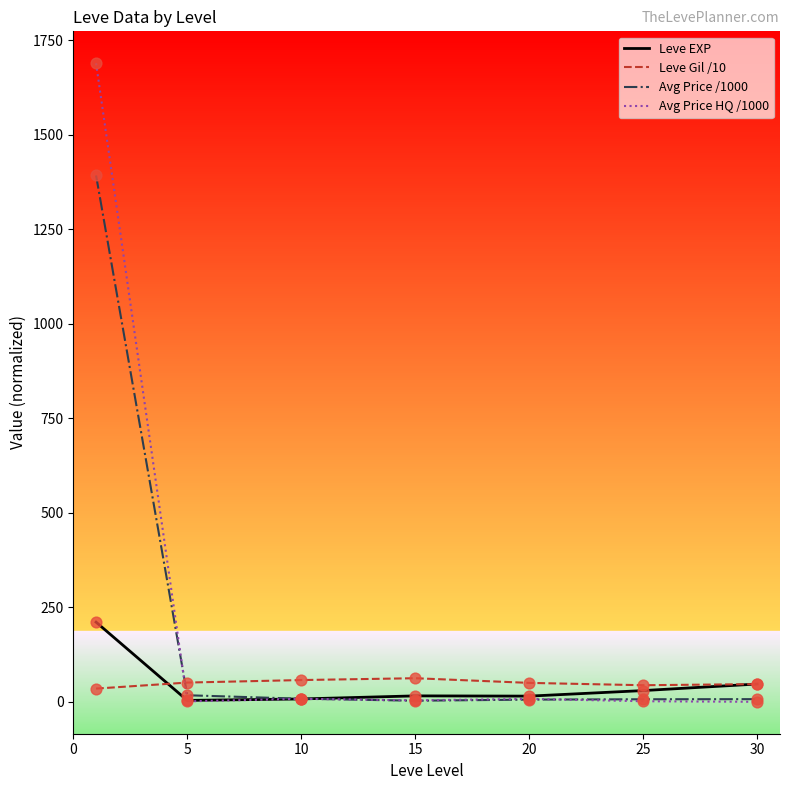

What are all the series names shown in the legend?

Leve EXP, Leve Gil /10, Avg Price /1000, Avg Price HQ /1000